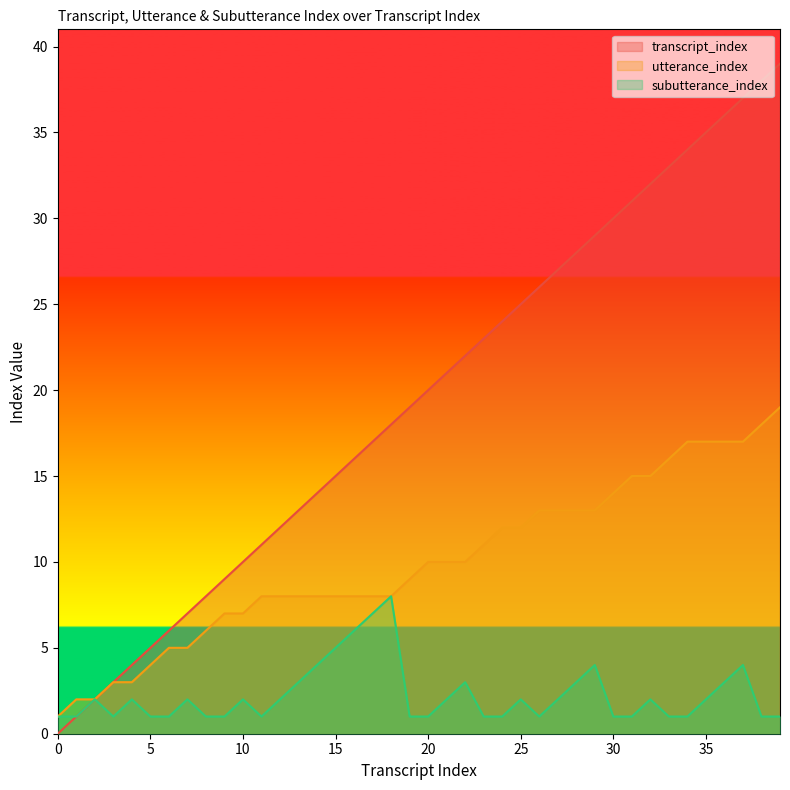

What is the approximate value of subutterance_index at 4?

2